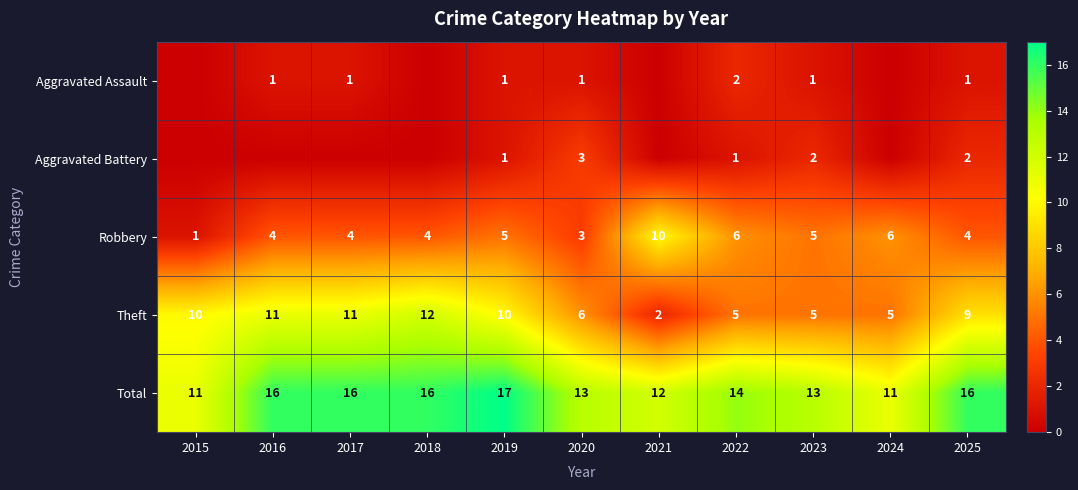

At which category does the chart reach its peak across all series?

2019